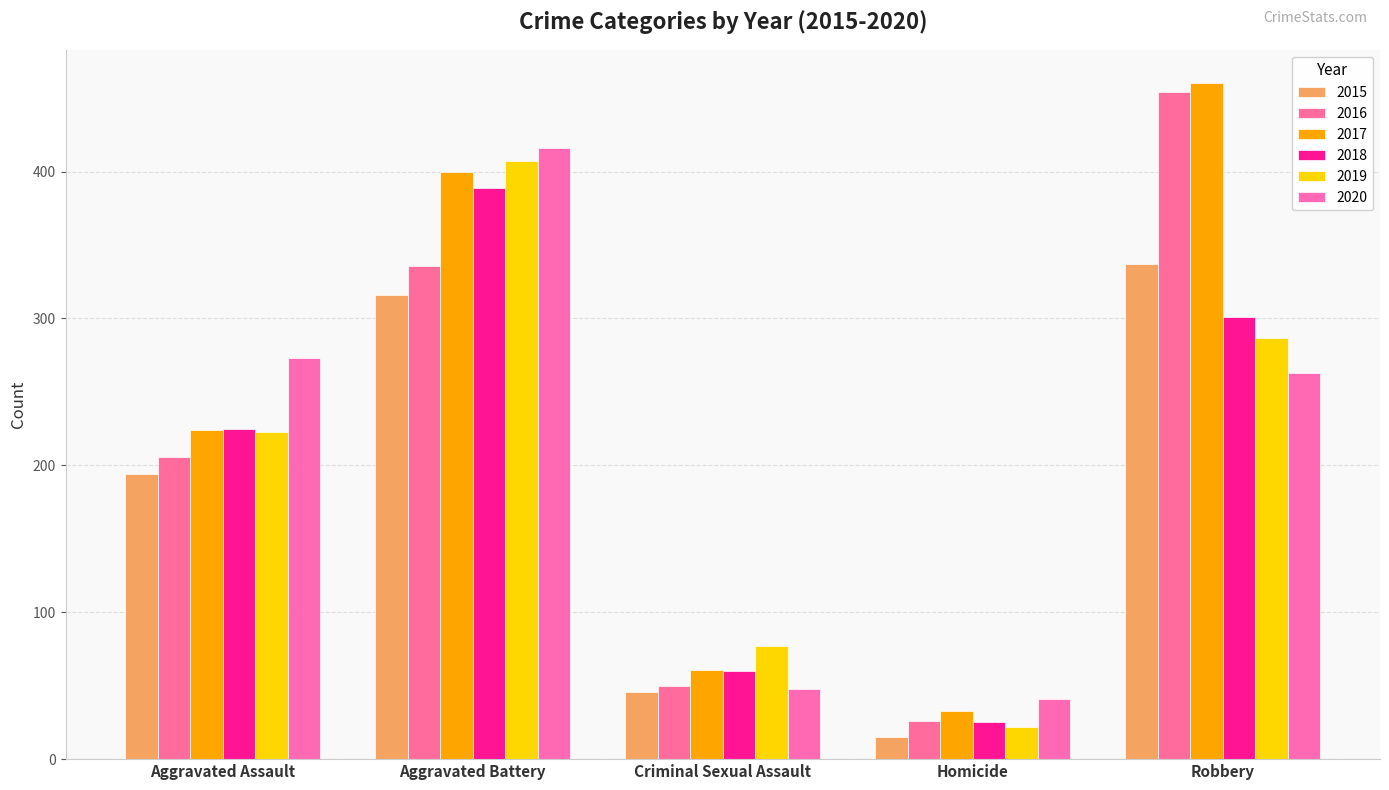

At which label is 2019 closest to 214?

Aggravated Assault